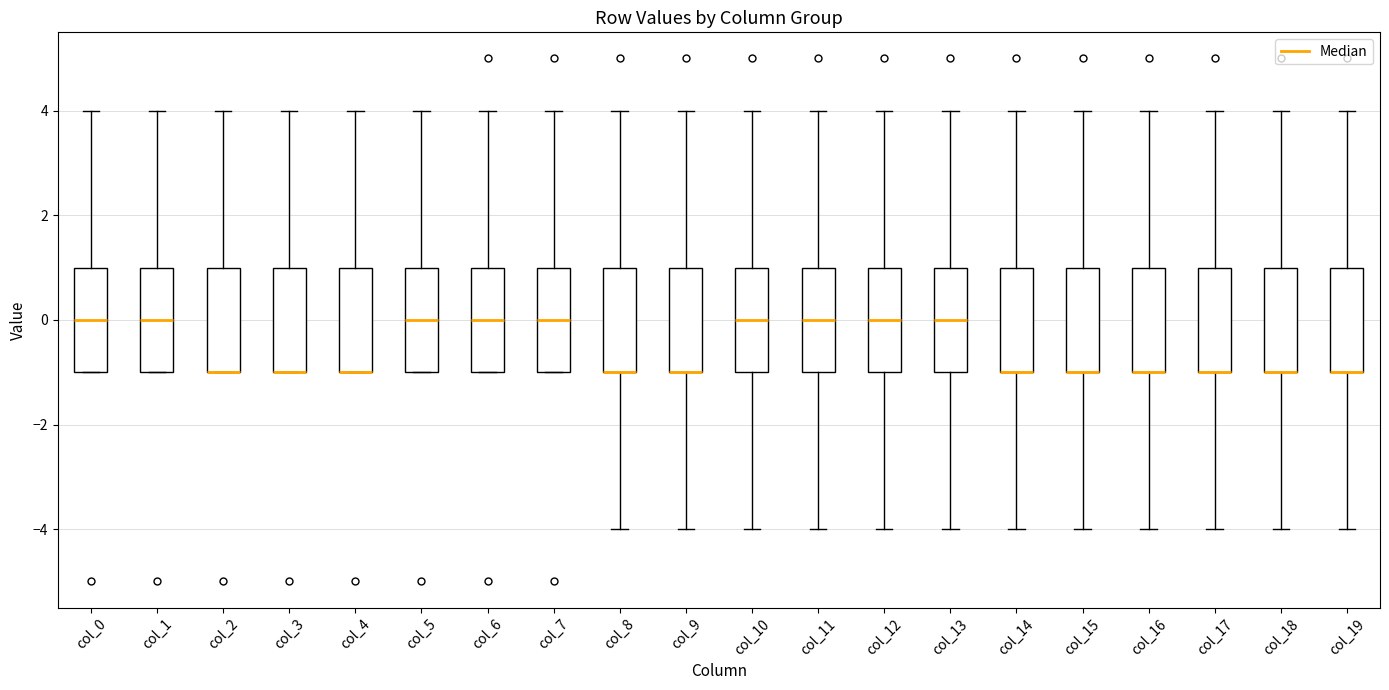

Reading left to right, transcribe this box plot: for each box, give where its median line is, the range the box spans, and where its two whiskers end, as read against the y-axis. The values are not printed on the chart, so give them approximately, as read against the axis.

col_0: median 0, box -1 to 1, whiskers -1 to 4
col_1: median 0, box -1 to 1, whiskers -1 to 4
col_2: median -1 (drawn on the box's lower edge), box -1 to 1, whiskers -1 to 4
col_3: median -1 (drawn on the box's lower edge), box -1 to 1, whiskers -1 to 4
col_4: median -1 (drawn on the box's lower edge), box -1 to 1, whiskers -1 to 4
col_5: median 0, box -1 to 1, whiskers -1 to 4
col_6: median 0, box -1 to 1, whiskers -1 to 4
col_7: median 0, box -1 to 1, whiskers -1 to 4
col_8: median -1 (drawn on the box's lower edge), box -1 to 1, whiskers -4 to 4
col_9: median -1 (drawn on the box's lower edge), box -1 to 1, whiskers -4 to 4
col_10: median 0, box -1 to 1, whiskers -4 to 4
col_11: median 0, box -1 to 1, whiskers -4 to 4
col_12: median 0, box -1 to 1, whiskers -4 to 4
col_13: median 0, box -1 to 1, whiskers -4 to 4
col_14: median -1 (drawn on the box's lower edge), box -1 to 1, whiskers -4 to 4
col_15: median -1 (drawn on the box's lower edge), box -1 to 1, whiskers -4 to 4
col_16: median -1 (drawn on the box's lower edge), box -1 to 1, whiskers -4 to 4
col_17: median -1 (drawn on the box's lower edge), box -1 to 1, whiskers -4 to 4
col_18: median -1 (drawn on the box's lower edge), box -1 to 1, whiskers -4 to 4
col_19: median -1 (drawn on the box's lower edge), box -1 to 1, whiskers -4 to 4